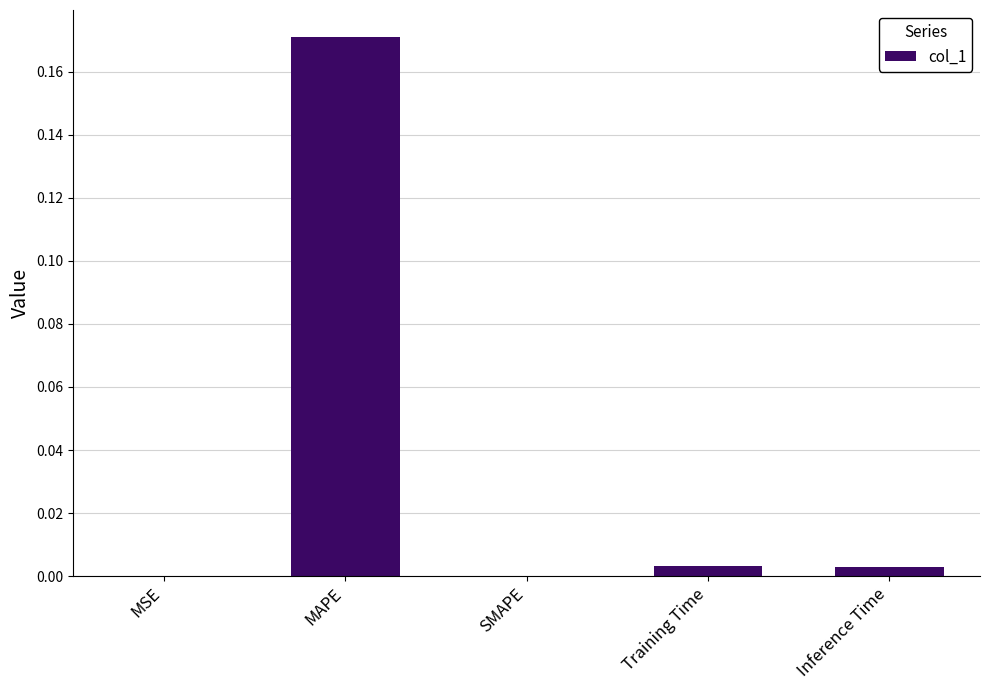

Which label corresponds to the largest value in the chart?

MAPE